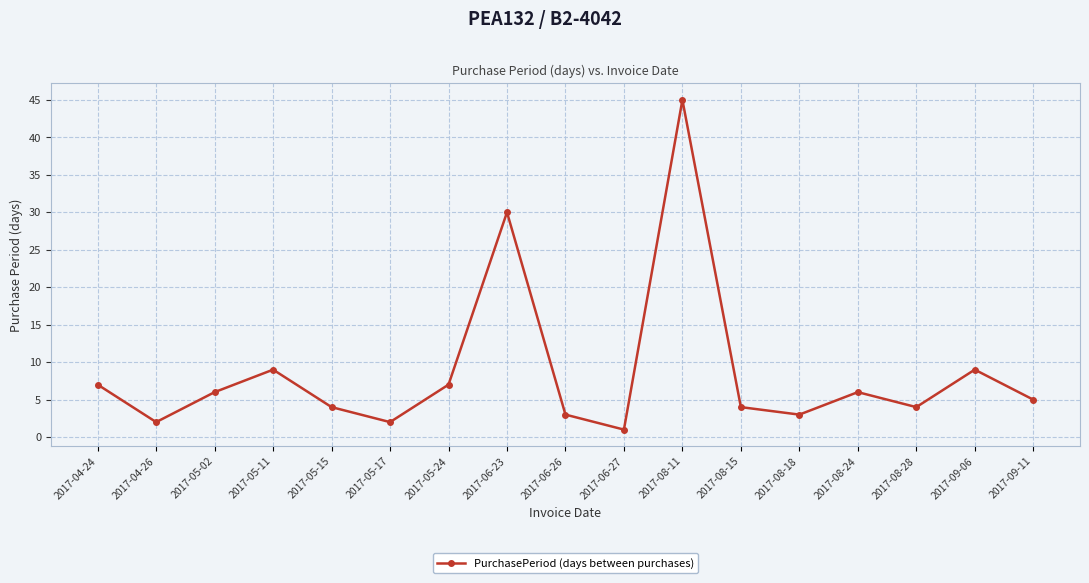

How many points are lower than both their immediate neighbors (excluding endpoints)?

5